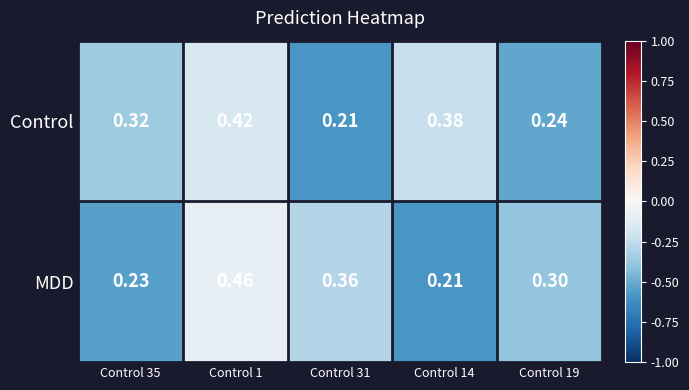

Rank the series by their average value, from highest to lowest.

Control, MDD